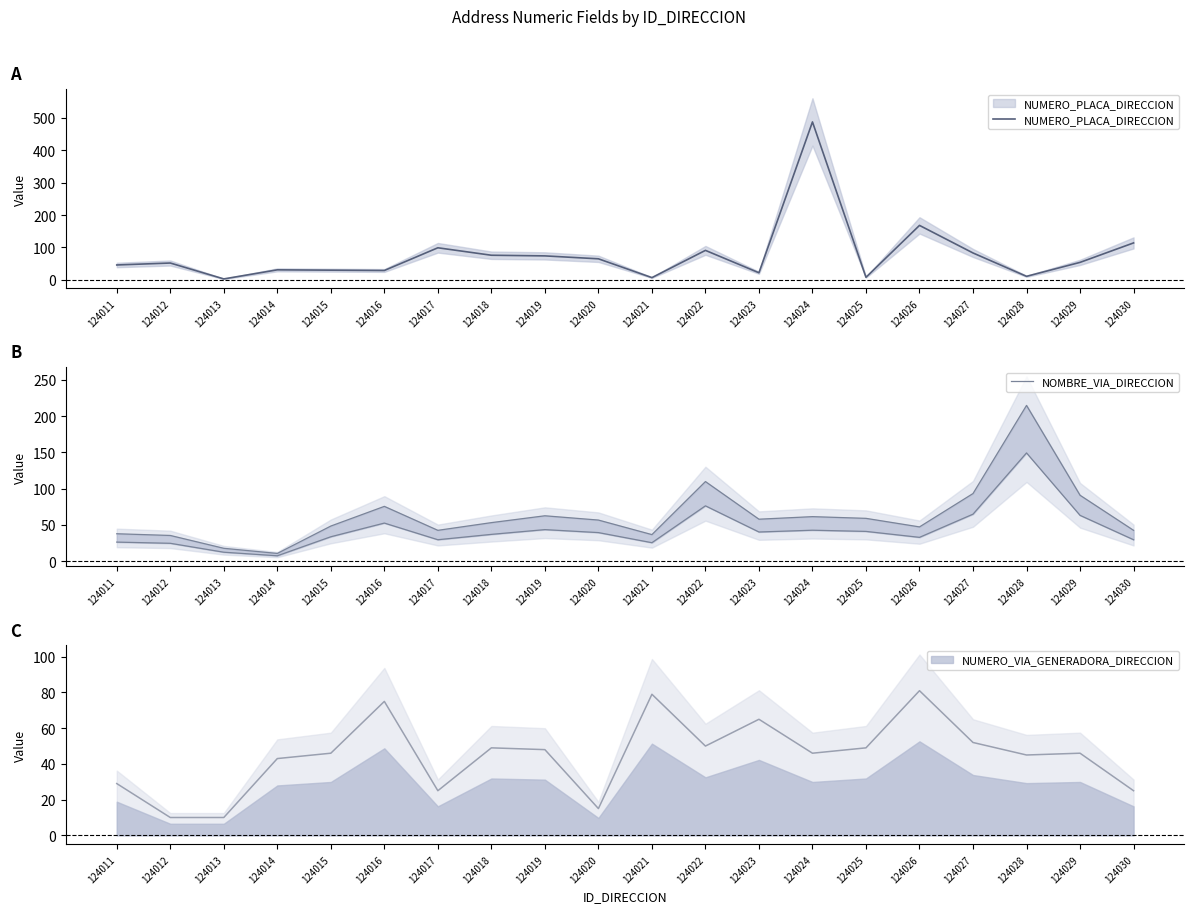

How many data points does each series have?

20